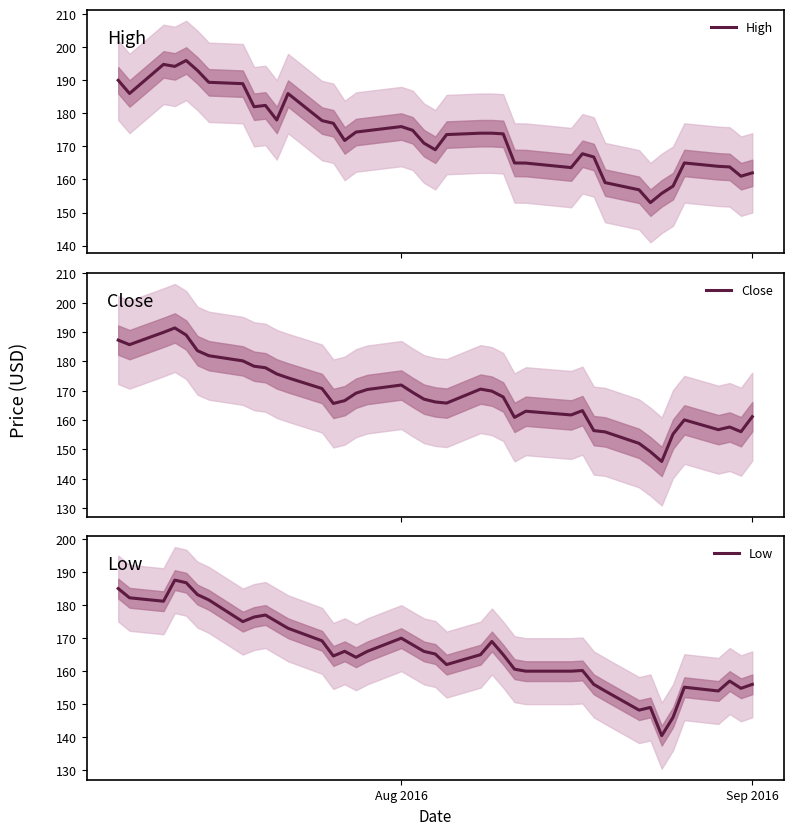

True or false: High and Close intersect in this chart.

False